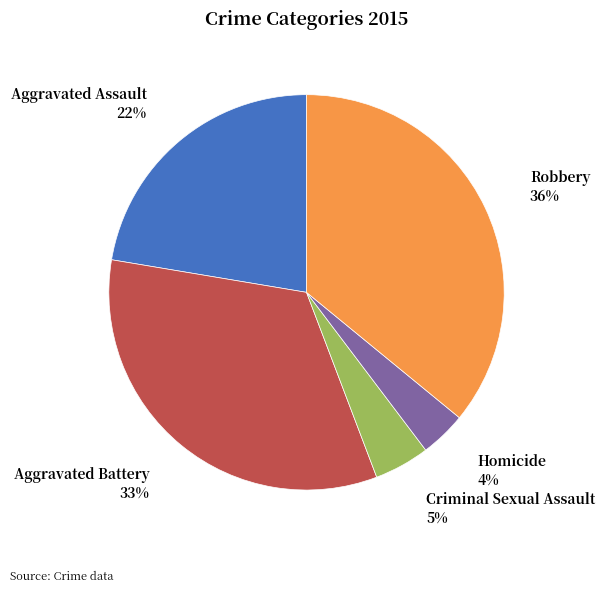

Does any single category account for the majority?

No